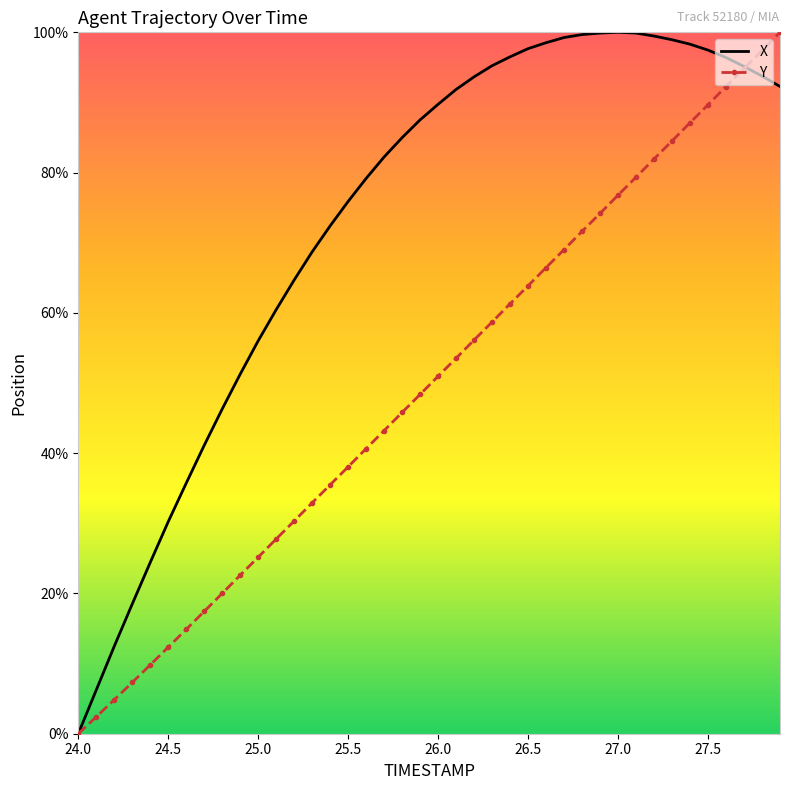

What is the maximum value shown in the chart?

100.0